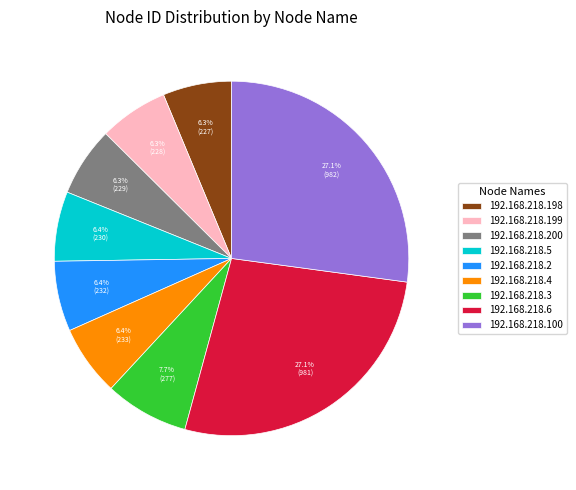

Is there a majority slice in this chart?

No